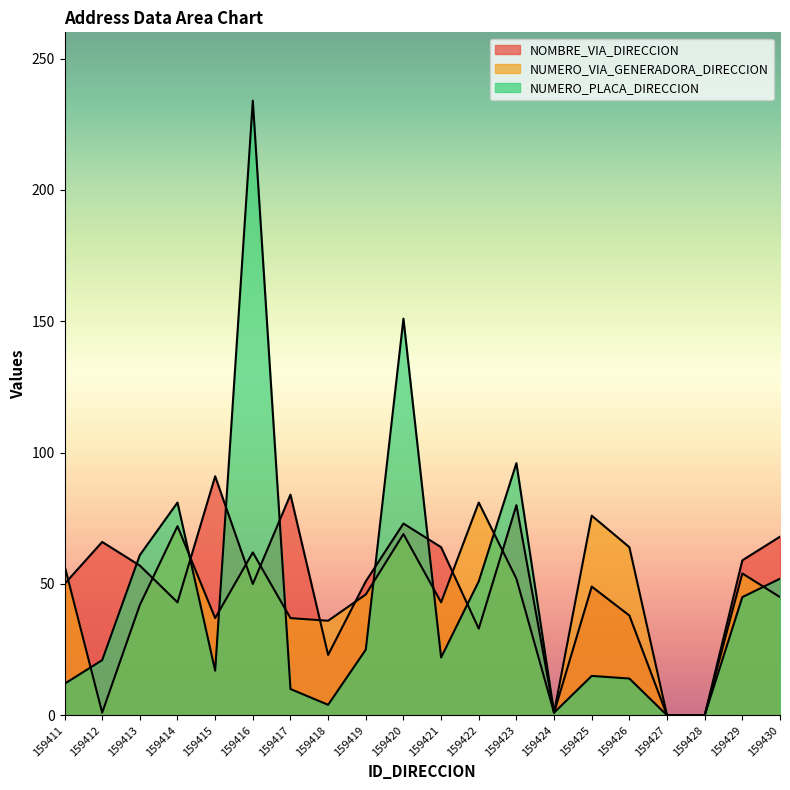

Reading left to right, extract all data points from this chart.

NOMBRE_VIA_DIRECCION: 159411=50	159412=66	159413=57	159414=43	159415=91	159416=50	159417=84	159418=23	159419=51	159420=73	159421=64	159422=33	159423=80	159424=1	159425=49	159426=38	159427=0	159428=0	159429=59	159430=68
NUMERO_VIA_GENERADORA_DIRECCION: 159411=57	159412=1	159413=42	159414=72	159415=37	159416=62	159417=37	159418=36	159419=46	159420=69	159421=43	159422=81	159423=52	159424=1	159425=76	159426=64	159427=0	159428=0	159429=54	159430=45
NUMERO_PLACA_DIRECCION: 159411=12	159412=21	159413=61	159414=81	159415=17	159416=234	159417=10	159418=4	159419=25	159420=151	159421=22	159422=51	159423=96	159424=1	159425=15	159426=14	159427=0	159428=0	159429=45	159430=52